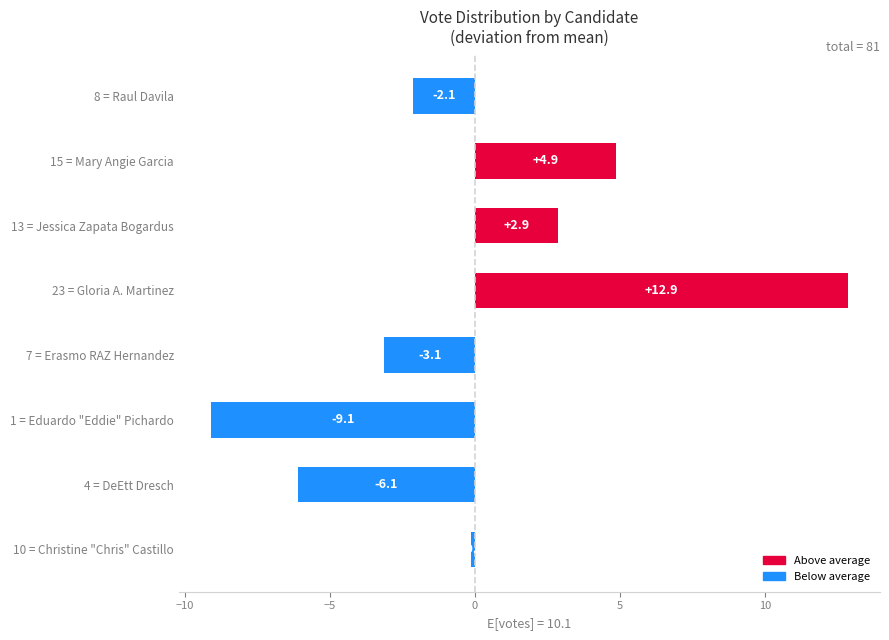

Does the chart contain stacked bars?

No